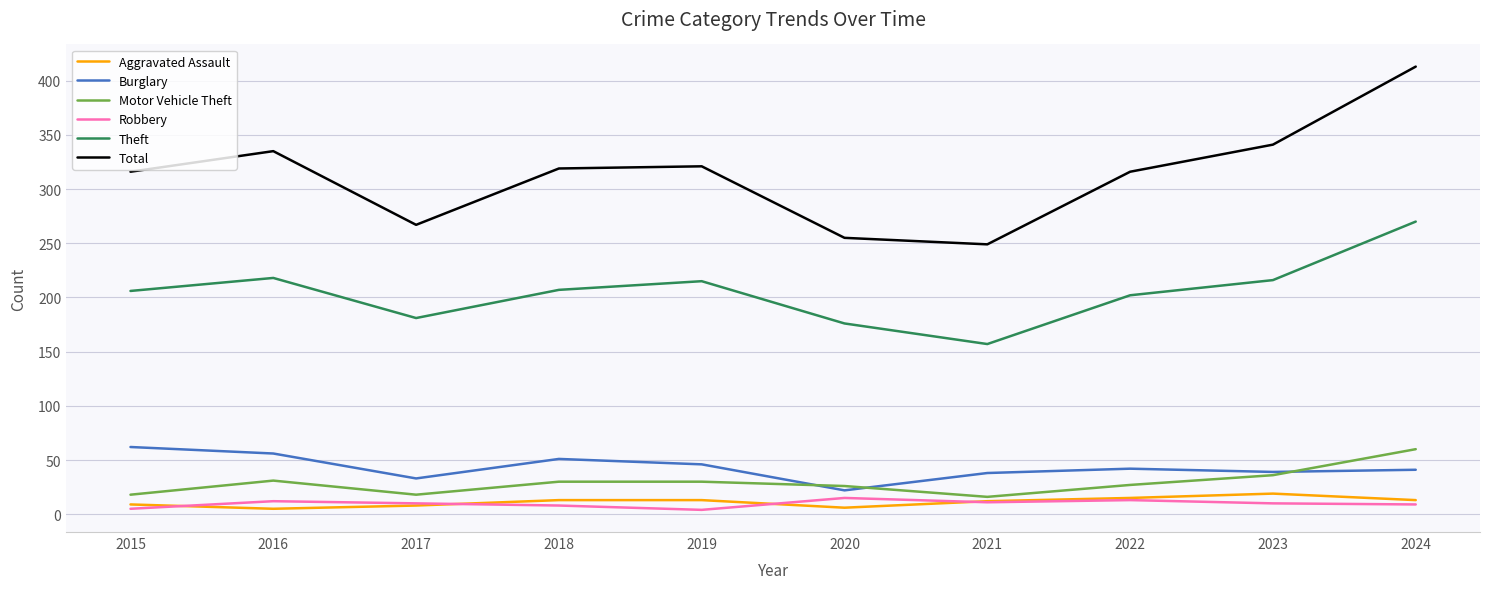

What is the maximum value for Motor Vehicle Theft?

60